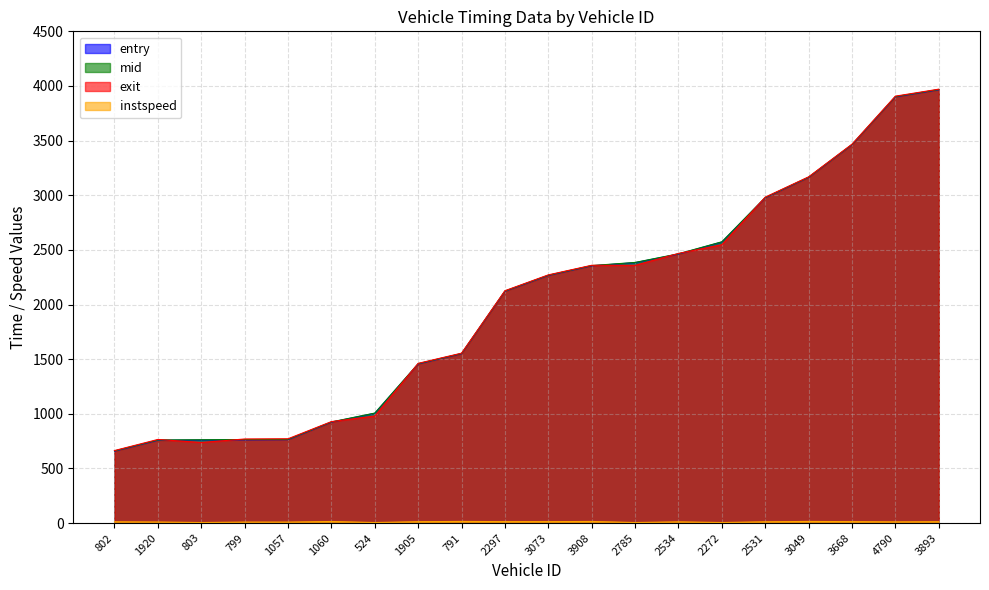

What is the difference between the mid values at 802 and 2531?

2319.1